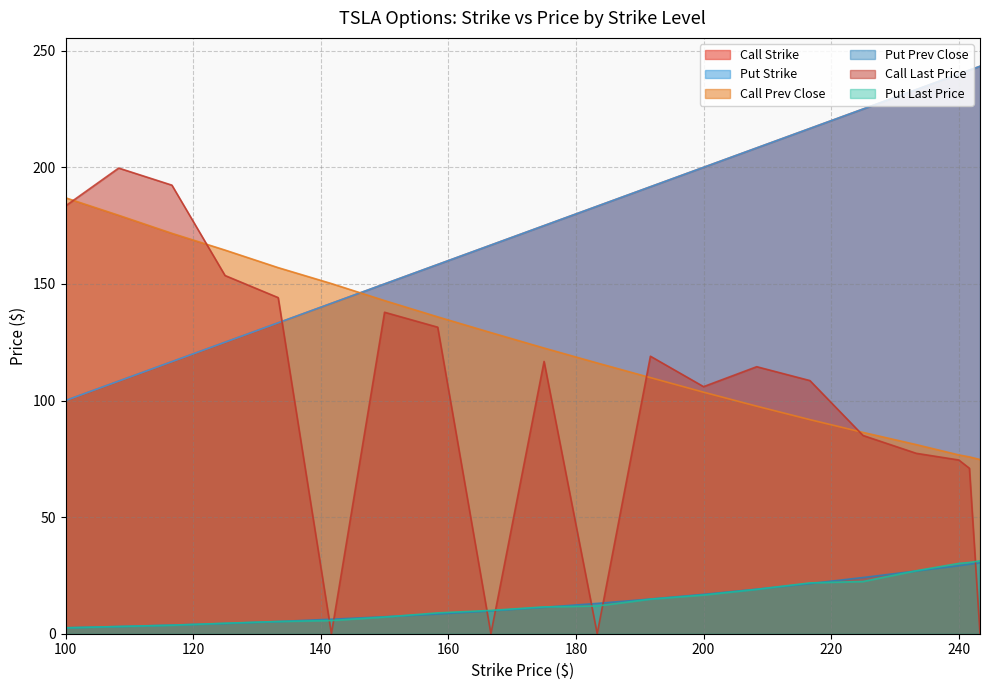

How many interior local valleys does the Call Last Price series have?

4